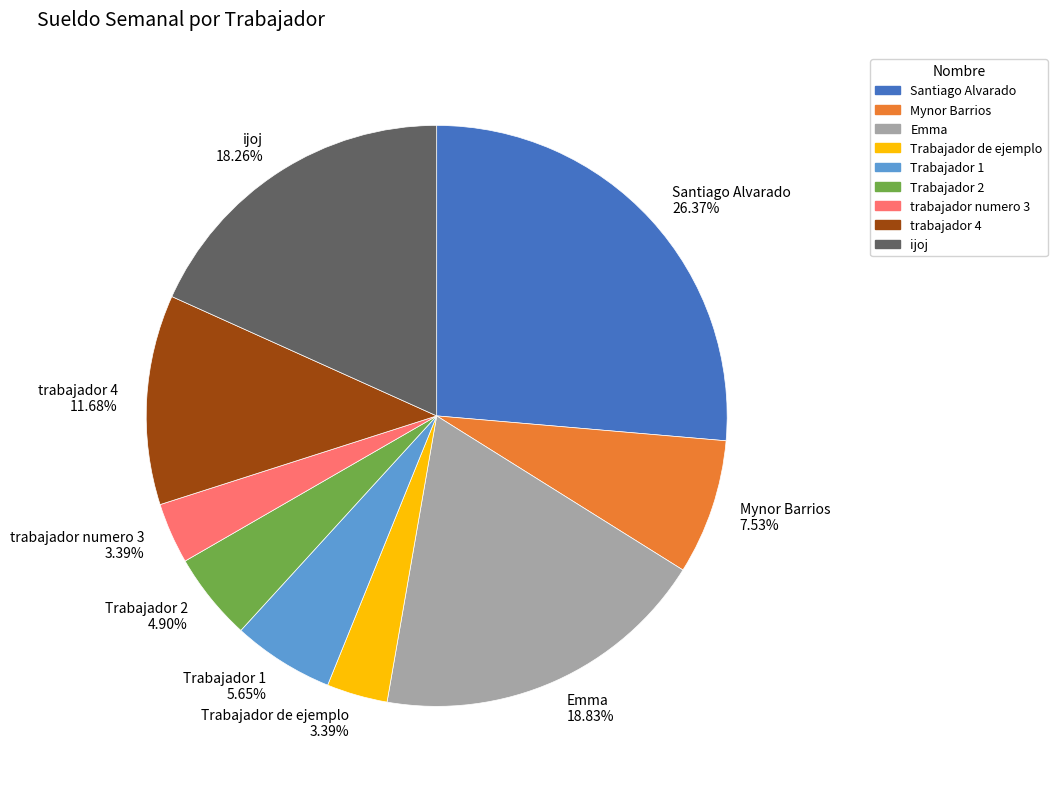

To the nearest percent, what is the average slice percentage?

11%